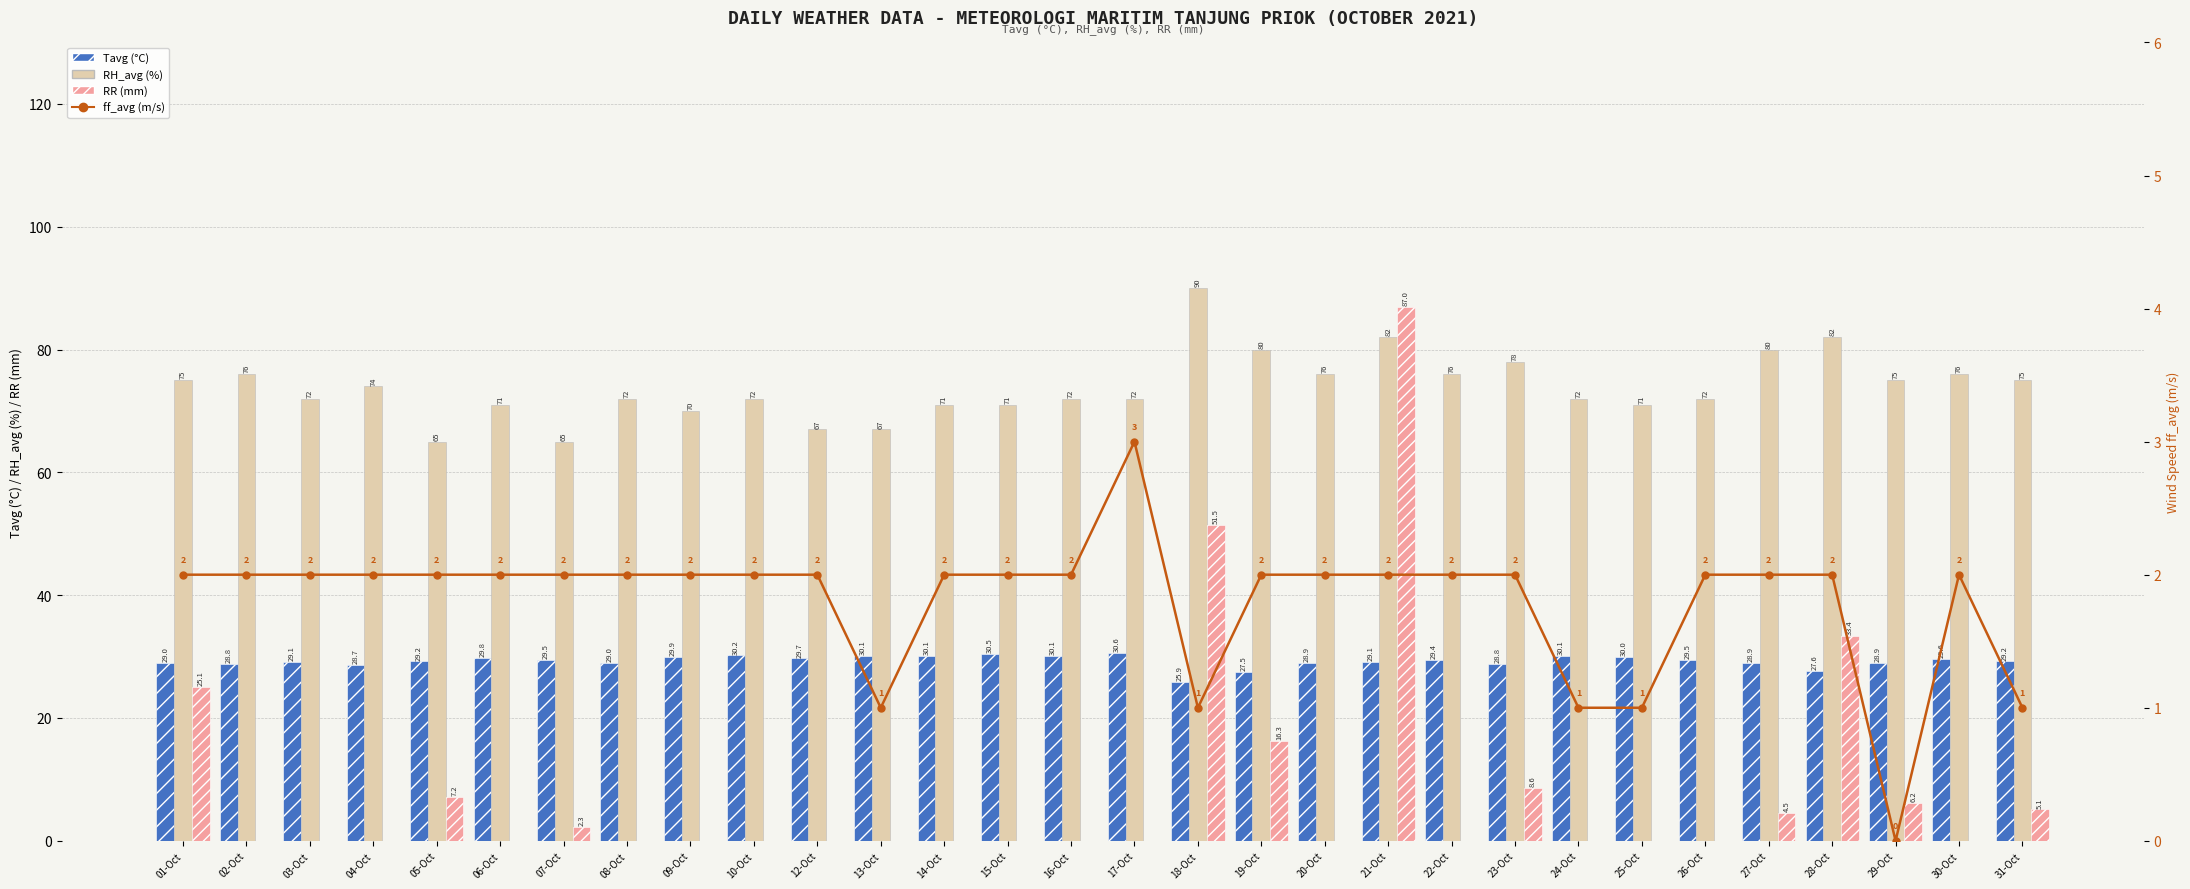

Reading left to right, what are all the values shown in this chart?

Tavg (°C): 29.0	28.8	29.1	28.7	29.2	29.8	29.5	29.0	29.9	30.2	29.7	30.1	30.1	30.5	30.1	30.6	25.9	27.5	28.9	29.1	29.4	28.8	30.1	30.0	29.5	28.9	27.6	28.9	29.6	29.2
RH_avg (%): 75.0	76.0	72.0	74.0	65.0	71.0	65.0	72.0	70.0	72.0	67.0	67.0	71.0	71.0	72.0	72.0	90.0	80.0	76.0	82.0	76.0	78.0	72.0	71.0	72.0	80.0	82.0	75.0	76.0	75.0
RR (mm): 25.1	0.0	0.0	0.0	7.2	0.0	2.3	0.0	0.0	0.0	0.0	0.0	0.0	0.0	0.0	0.0	51.5	16.3	0.0	87.0	0.0	8.6	0.0	0.0	0.0	4.5	33.4	6.2	0.0	5.1
ff_avg (m/s): 2.0	2.0	2.0	2.0	2.0	2.0	2.0	2.0	2.0	2.0	2.0	1.0	2.0	2.0	2.0	3.0	1.0	2.0	2.0	2.0	2.0	2.0	1.0	1.0	2.0	2.0	2.0	0.0	2.0	1.0